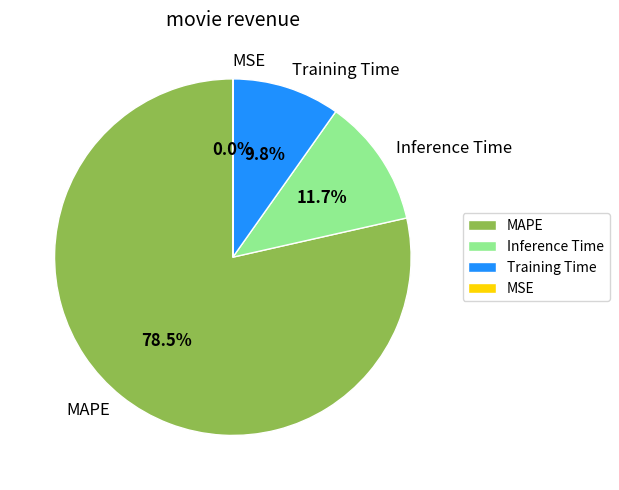

What is the total percentage of MAPE and Inference Time?

90.2%